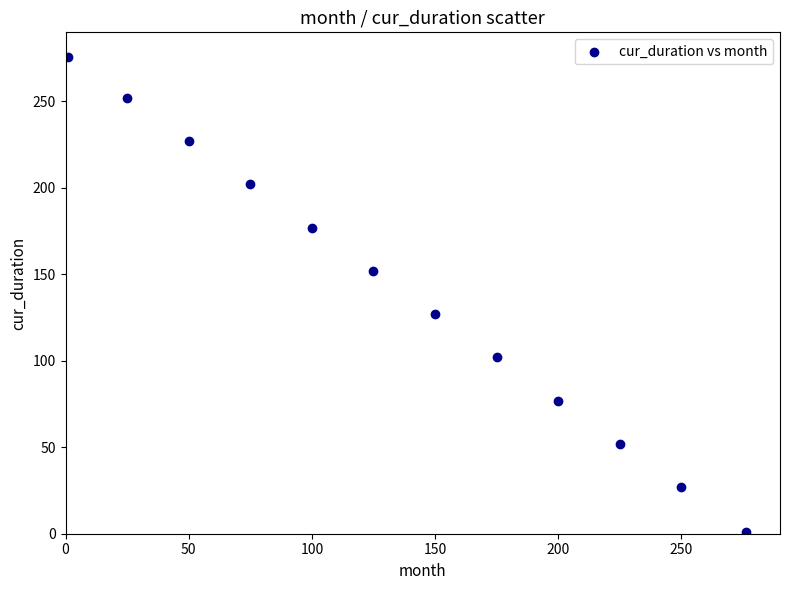

What Y value in the scatter plot is closest to 138?

127